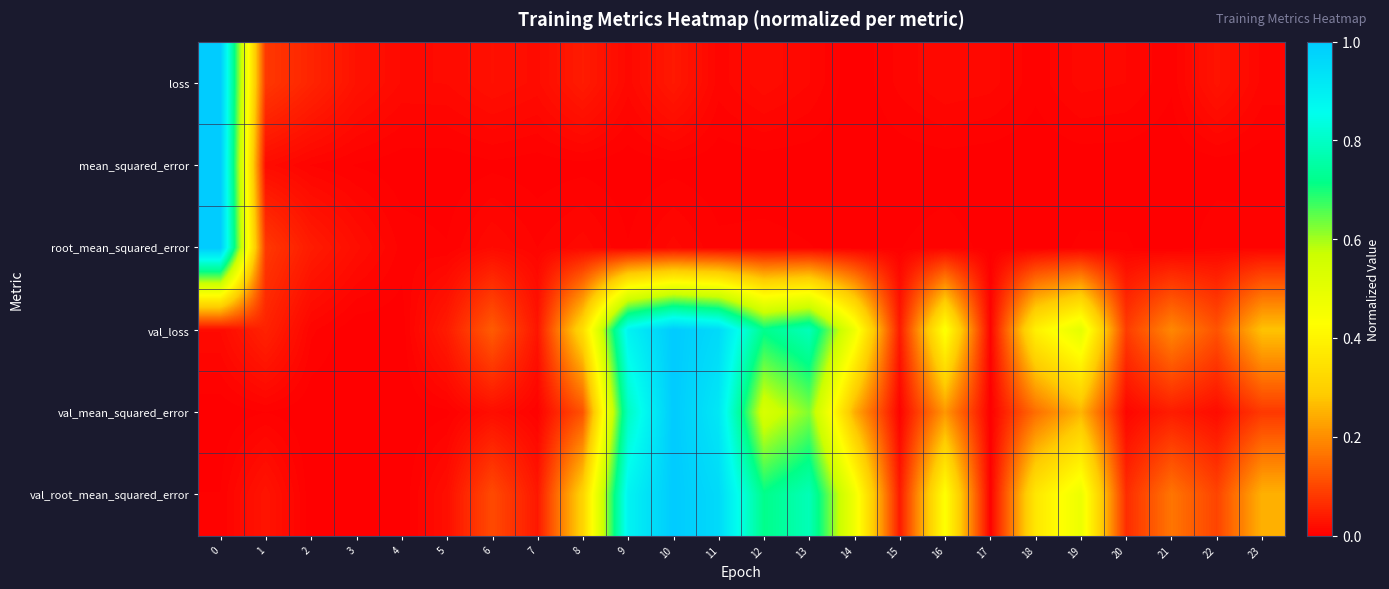

Reading left to right, transcribe all the data shown in this chart.

loss: 0=1.0	1=0.1	2=0.1	3=0.0	4=0.0	5=0.0	6=0.0	7=0.0	8=0.0	9=0.0	10=0.0	11=0.0	12=0.0	13=0.0	14=0.0	15=0.0	16=0.0	17=0.0	18=0.0	19=0.0	20=0.0	21=0.0	22=0.0	23=0.0
mean_squared_error: 0=1.0	1=0.0	2=0.0	3=0.0	4=0.0	5=0.0	6=0.0	7=0.0	8=0.0	9=0.0	10=0.0	11=0.0	12=0.0	13=0.0	14=0.0	15=0.0	16=0.0	17=0.0	18=0.0	19=0.0	20=0.0	21=0.0	22=0.0	23=0.0
root_mean_squared_error: 0=1.0	1=0.1	2=0.0	3=0.0	4=0.0	5=0.0	6=0.0	7=0.0	8=0.0	9=0.0	10=0.0	11=0.0	12=0.0	13=0.0	14=0.0	15=0.0	16=0.0	17=0.0	18=0.0	19=0.0	20=0.0	21=0.0	22=0.0	23=0.0
val_loss: 0=0.0	1=0.0	2=0.0	3=0.0	4=0.0	5=0.0	6=0.1	7=0.0	8=0.3	9=0.9	10=1.0	11=1.0	12=0.7	13=0.8	14=0.5	15=0.0	16=0.4	17=0.0	18=0.4	19=0.5	20=0.1	21=0.2	22=0.1	23=0.3
val_mean_squared_error: 0=0.0	1=0.0	2=0.0	3=0.0	4=0.0	5=0.0	6=0.0	7=0.0	8=0.1	9=0.8	10=1.0	11=0.9	12=0.5	13=0.6	14=0.2	15=0.0	16=0.2	17=0.0	18=0.2	19=0.3	20=0.0	21=0.0	22=0.0	23=0.1
val_root_mean_squared_error: 0=0.0	1=0.0	2=0.0	3=0.0	4=0.0	5=0.0	6=0.1	7=0.0	8=0.3	9=0.9	10=1.0	11=1.0	12=0.7	13=0.8	14=0.5	15=0.0	16=0.4	17=0.0	18=0.4	19=0.5	20=0.1	21=0.2	22=0.1	23=0.2